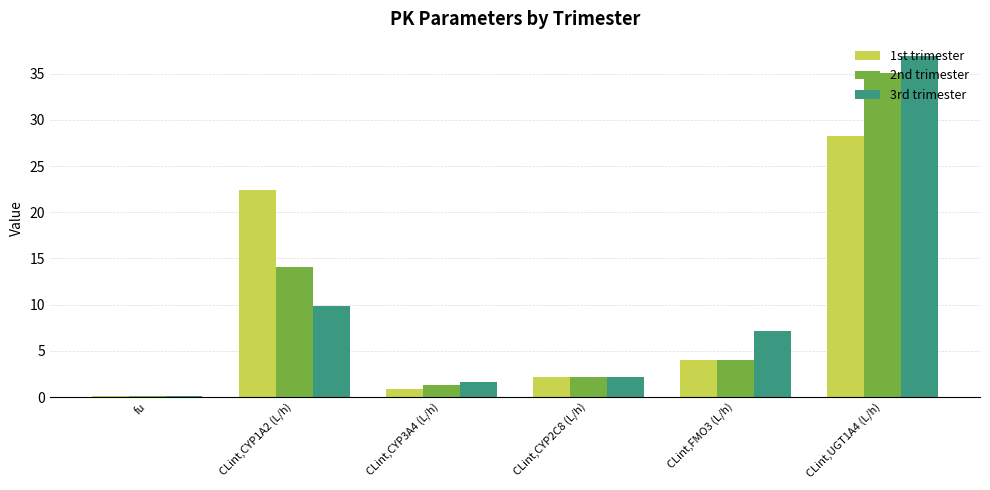

True or false: 1st trimester has a value of 0.9 at CLint,CYP3A4 (L/h).

True